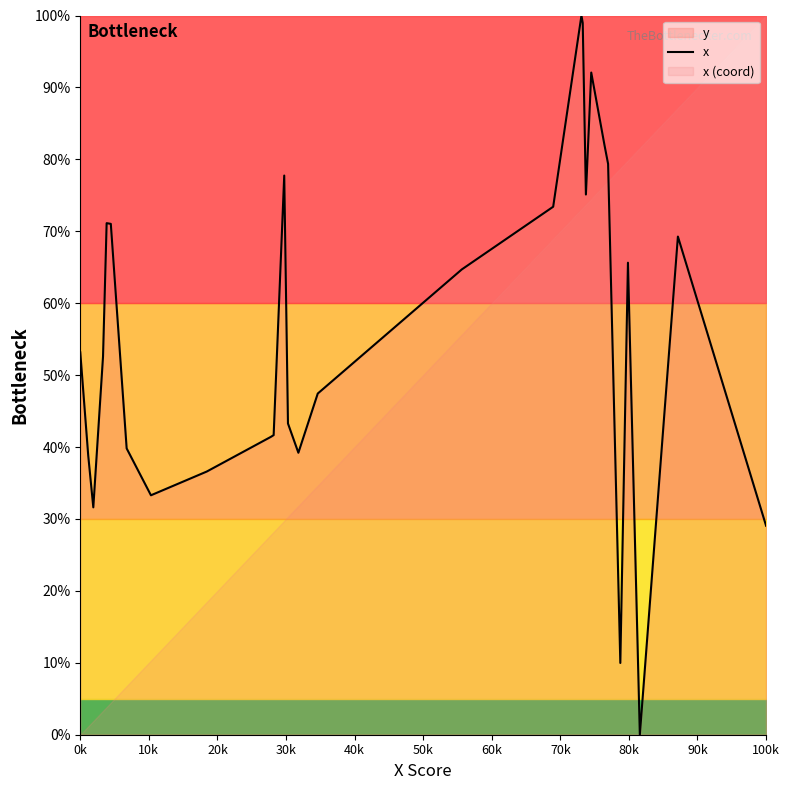

What is the maximum value for x?

100.0